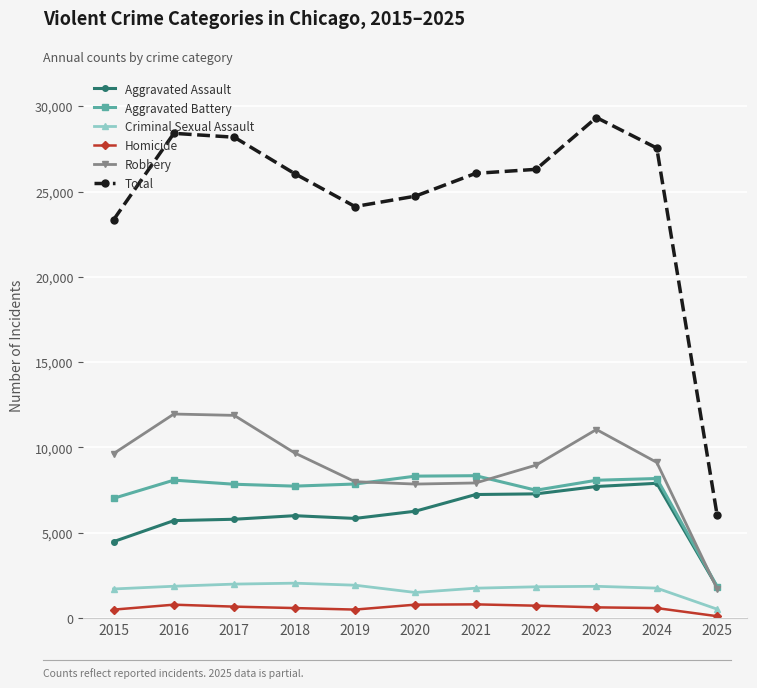

At how many categories does at least one series exceed 764?

11